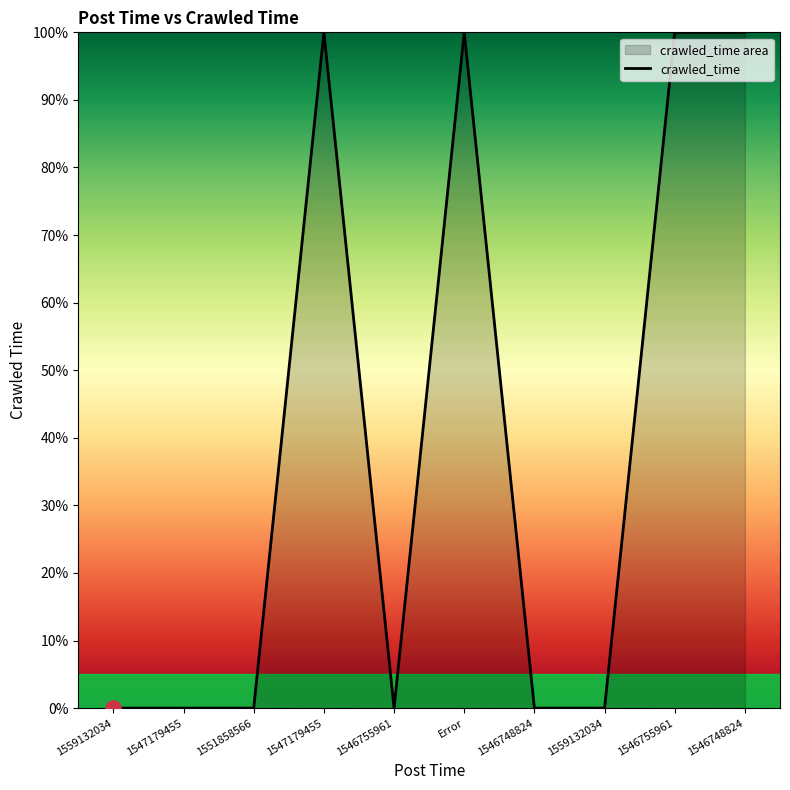

Between 1559132034 and 1546748824, which is larger?

1546748824